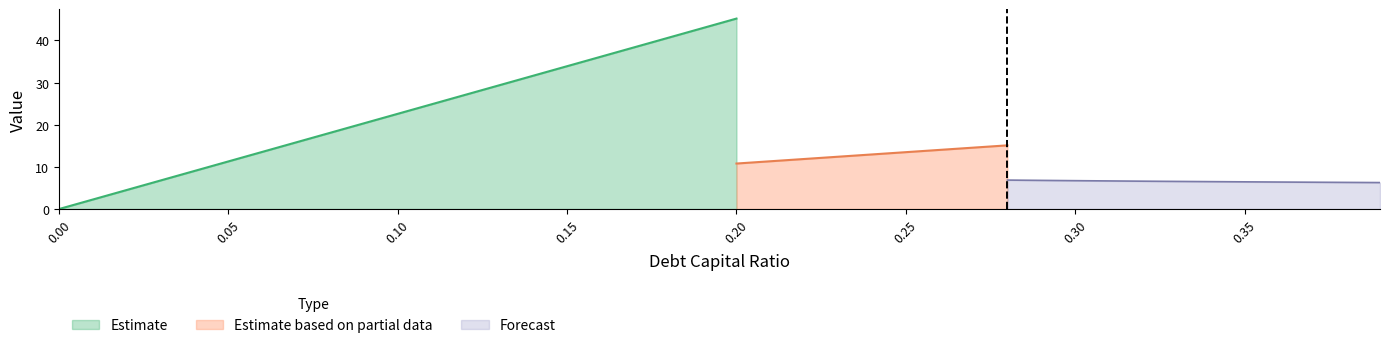

The Estimate series shows 0.0 at 0.00. True or false?

True